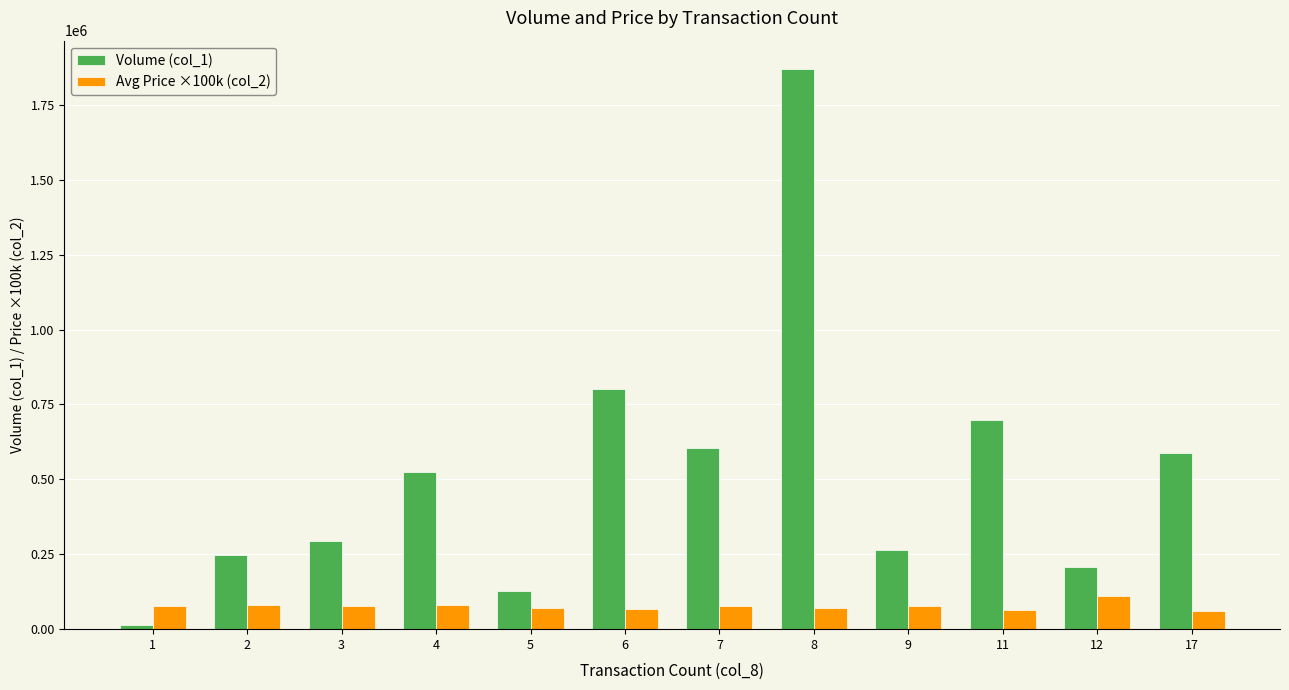

Which category has the lowest value in the Volume (col_1) series?

1